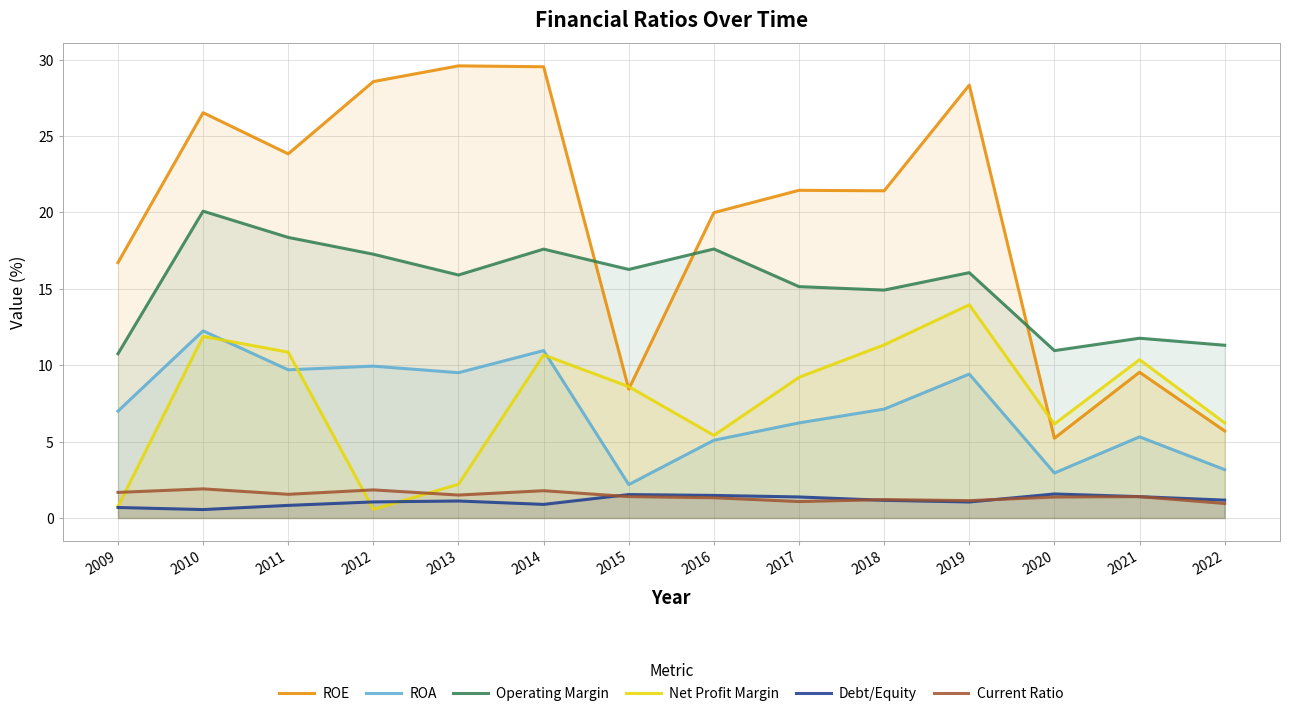

The value of Operating Margin at 2022 is 11.3. True or false?

True